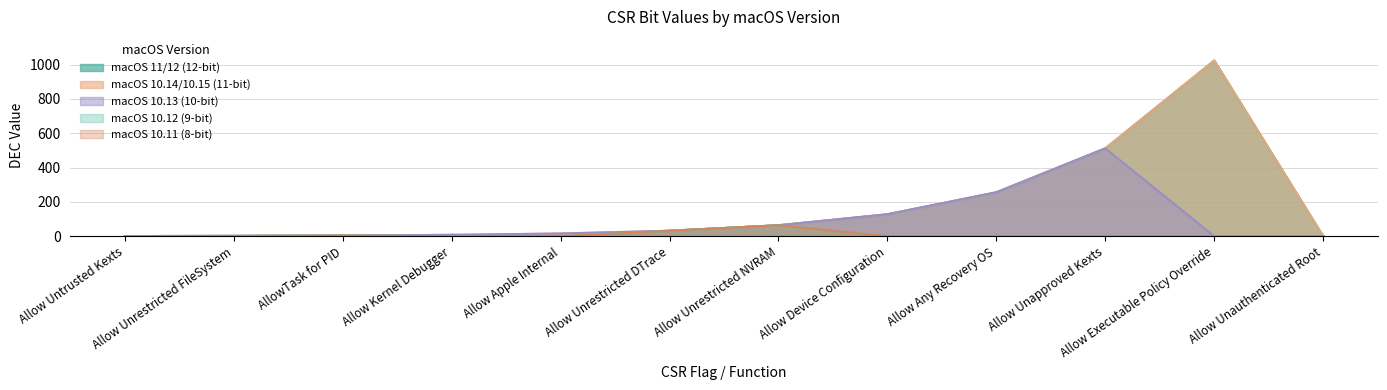

What is the approximate value of macOS 10.13 (10-bit) at Allow Unrestricted FileSystem?

2